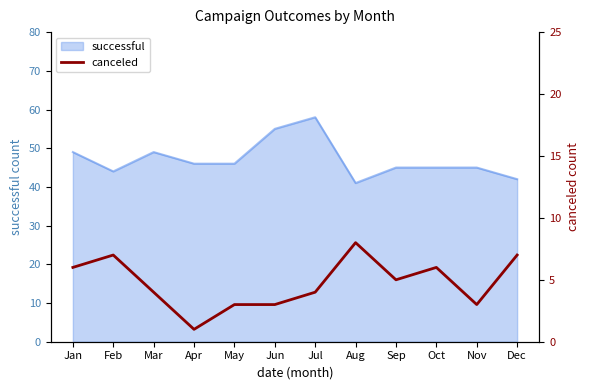

True or false: successful has a value of 45 at Nov.

True